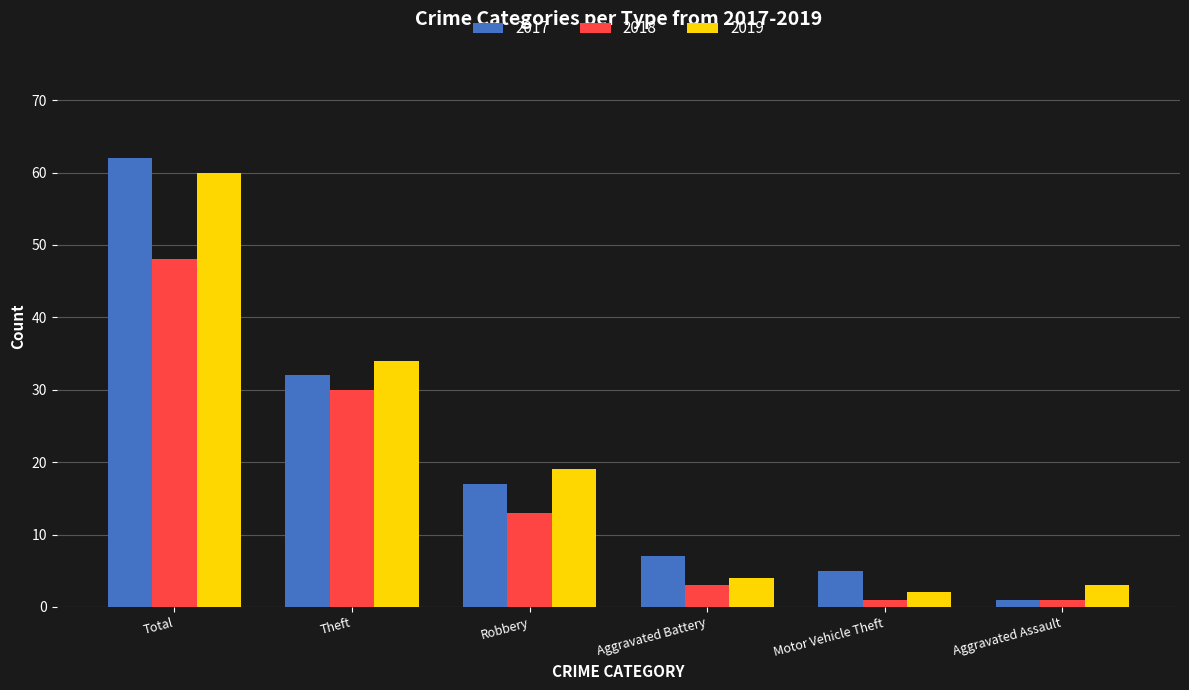

At which label is 2017 closest to 31?

Theft